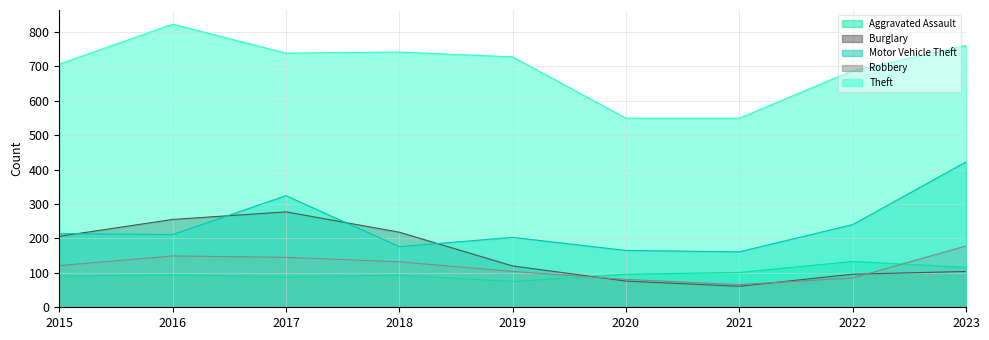

What is the difference between the maximum and minimum values in the Motor Vehicle Theft series?

261